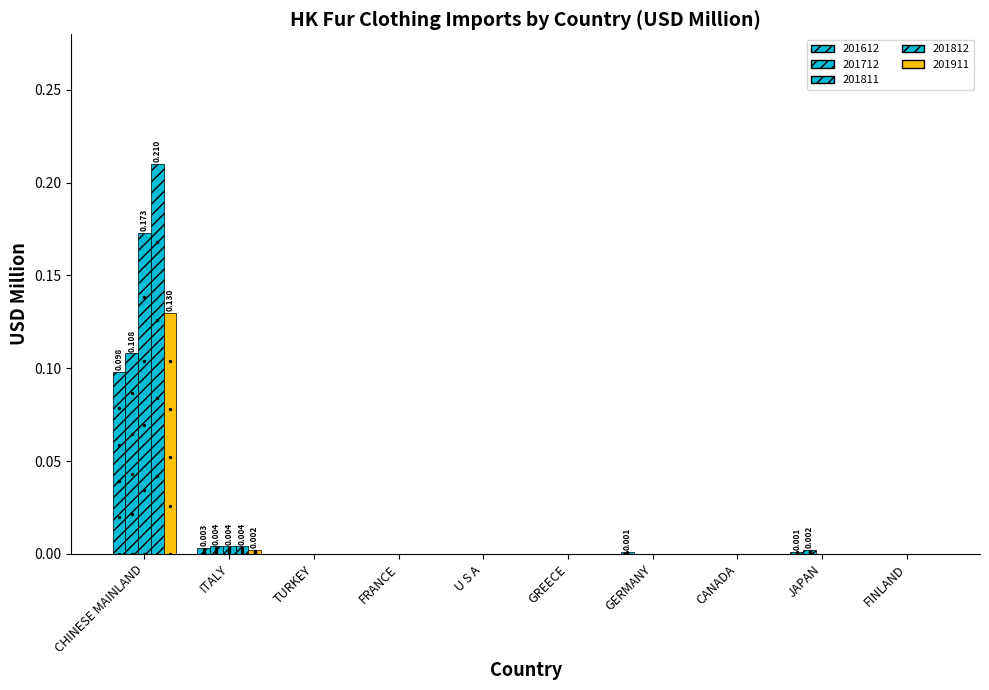

Which series contains the lowest Y value?

201612